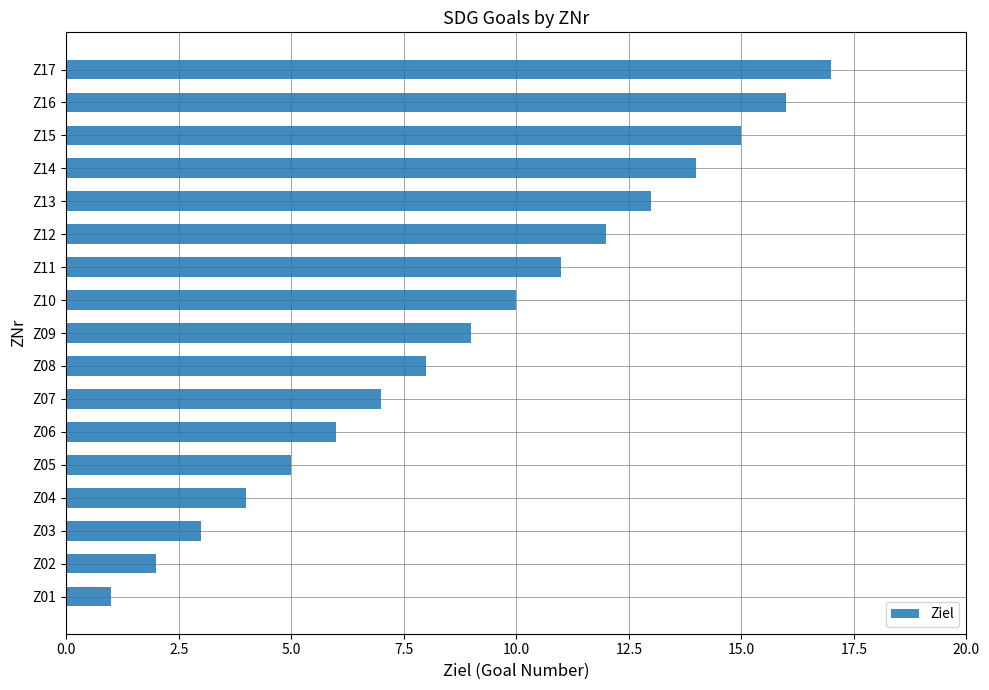

The chart shows a value of 28 at Z16. True or false?

False